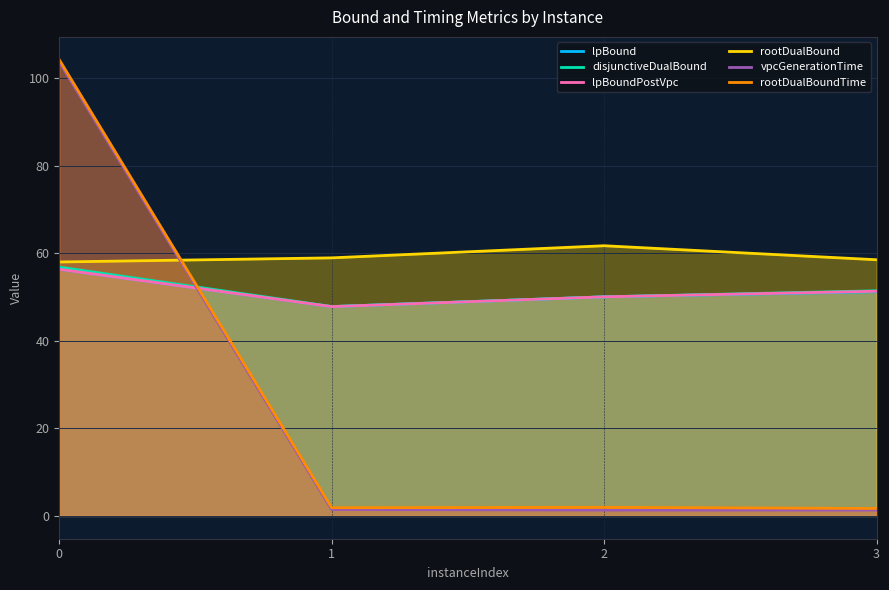

What is the total value across all series at 1?

205.7